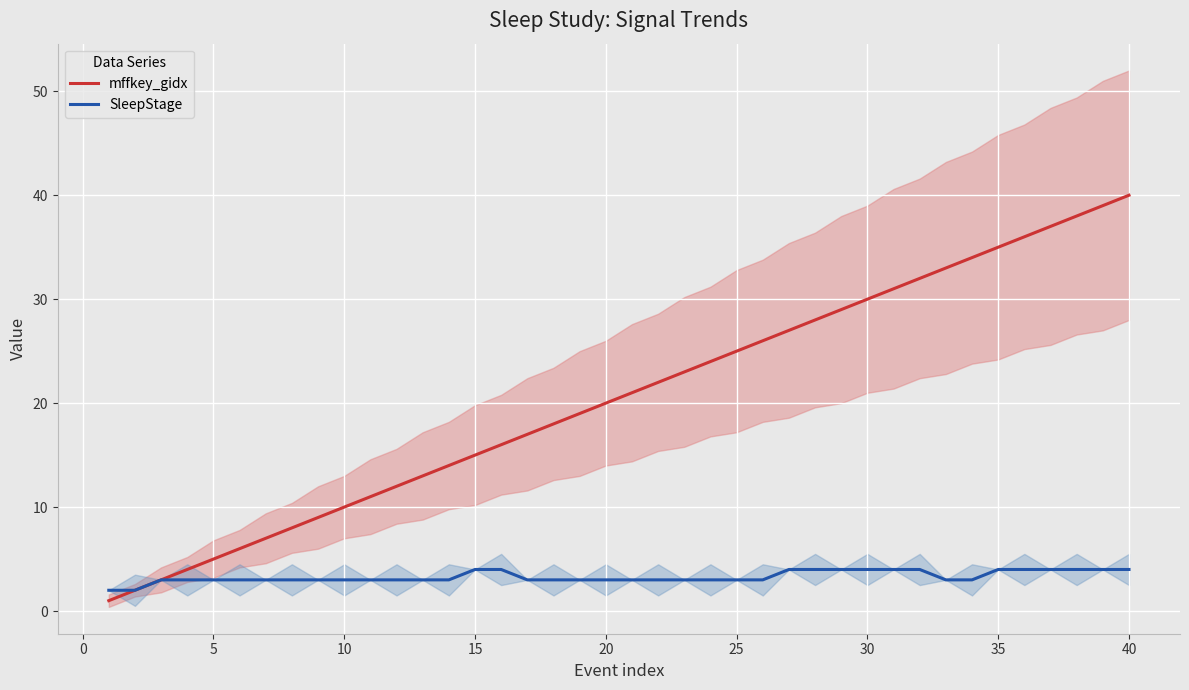

How many lines are shown in the chart?

2